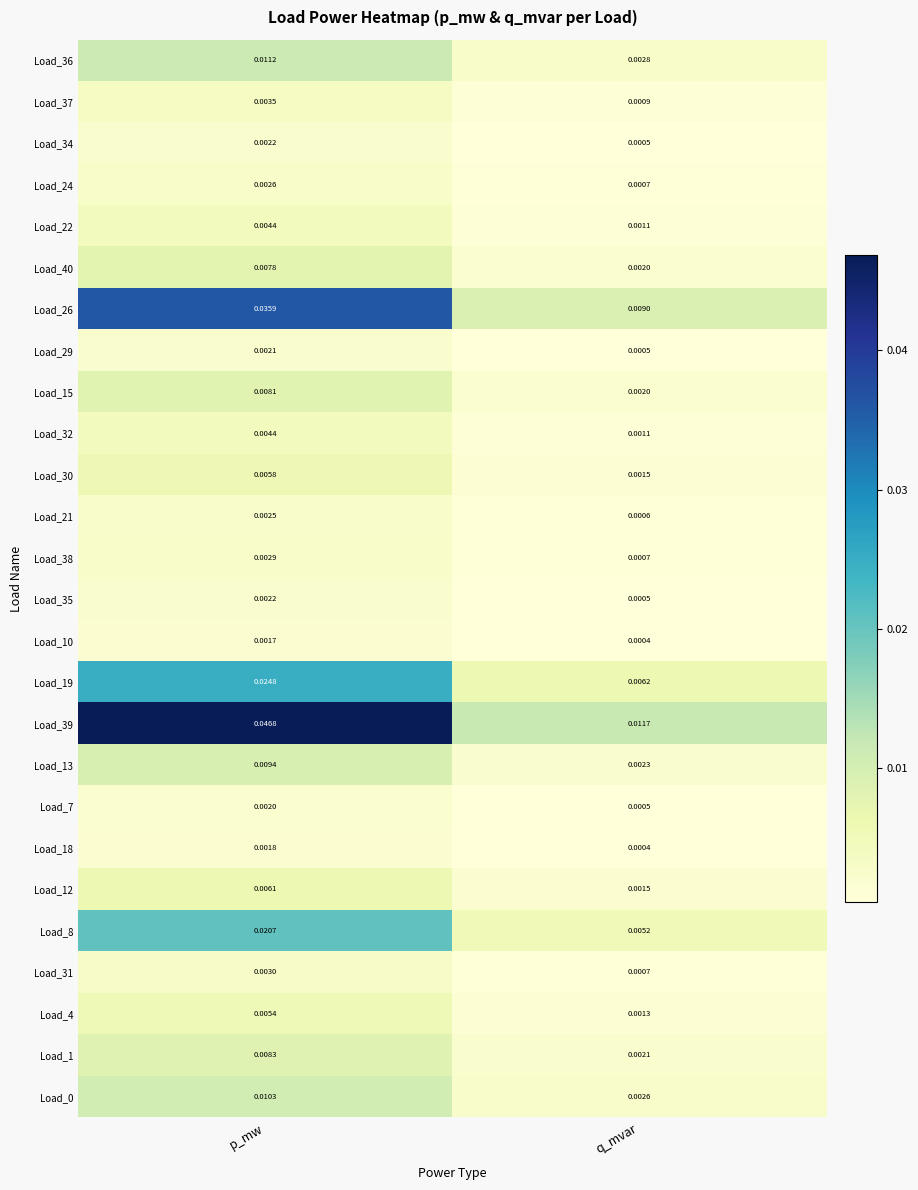

Which category has the lowest value in the Load_30 series?

q_mvar